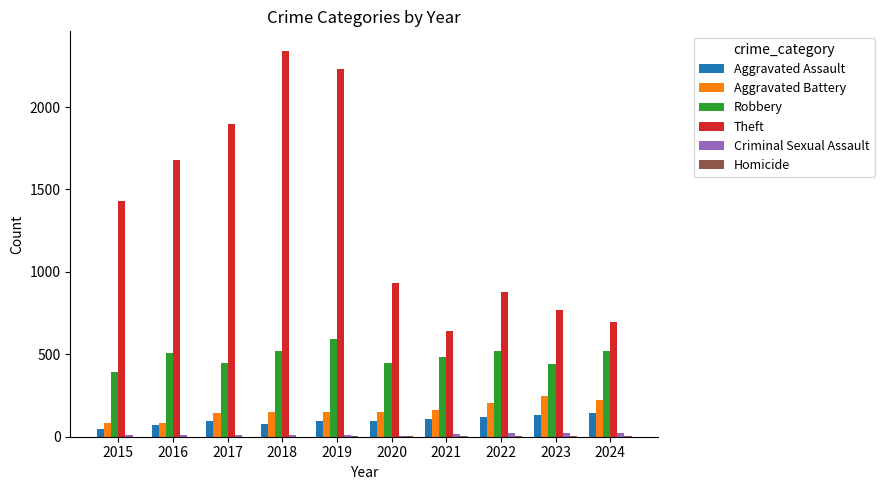

True or false: Robbery has a value of 960 at 2019.

False